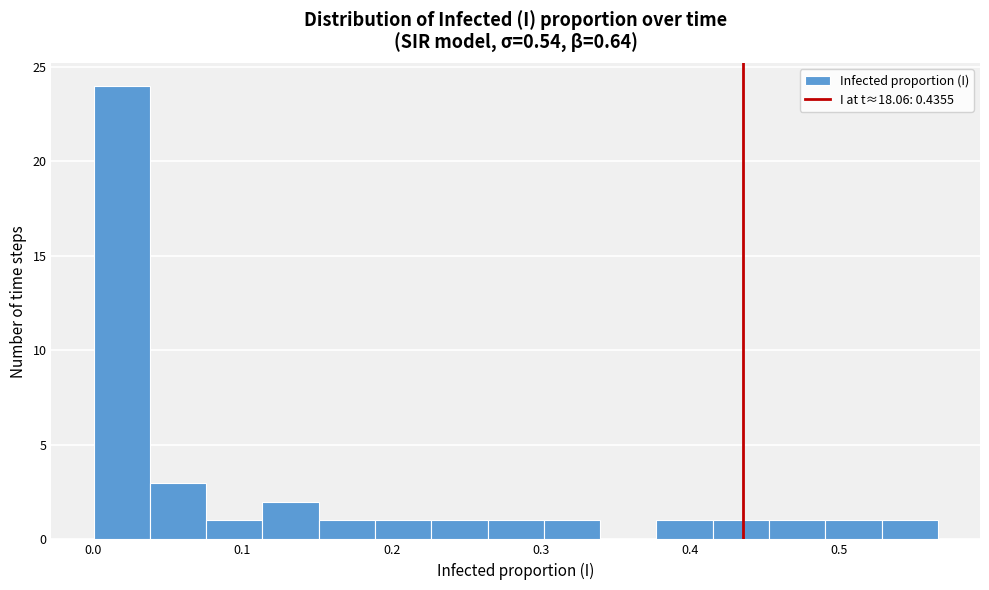

Around what value on the x-axis is the tallest bar? Give the approximate position of its centre, as read against the axis.

0.02